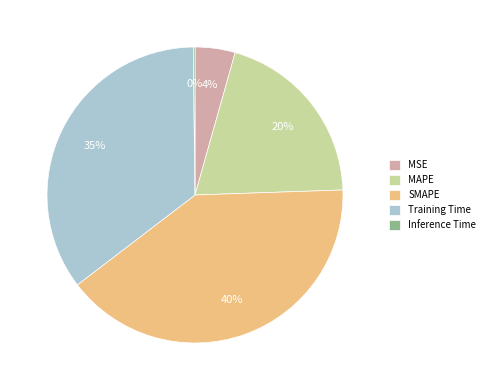

Between MSE and MAPE, which is larger?

MAPE